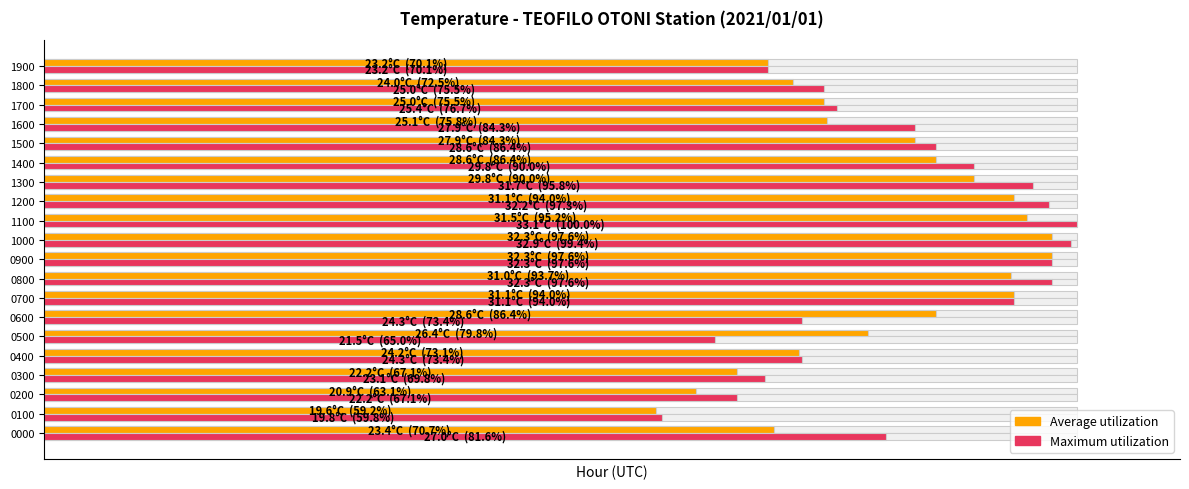

Which category has the lowest value across all series?

0100